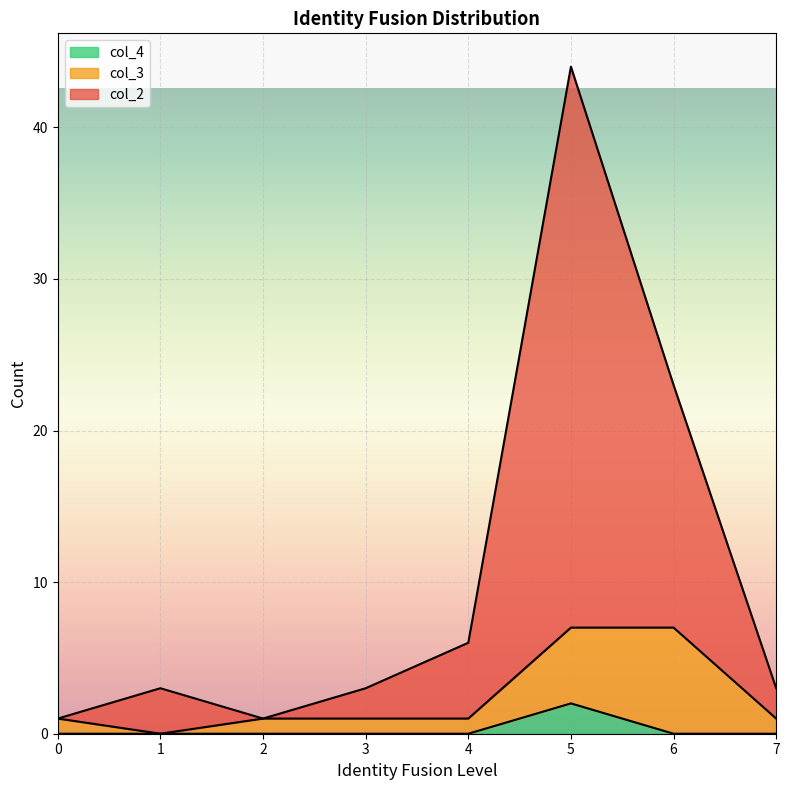

What is the difference between the maximum and minimum values in the col_4 series?

2